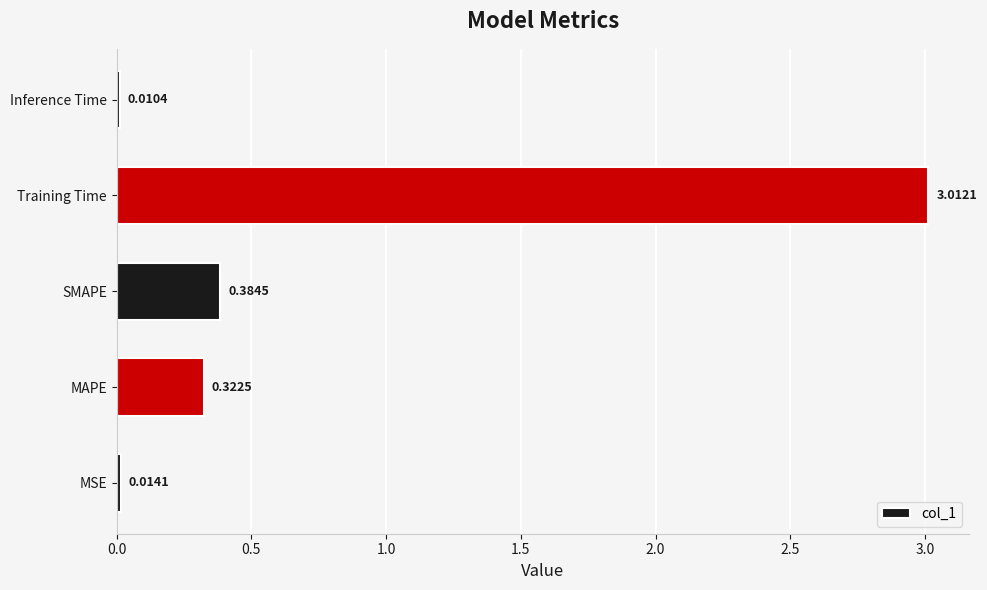

Where is the data nearest to the value 1?

SMAPE